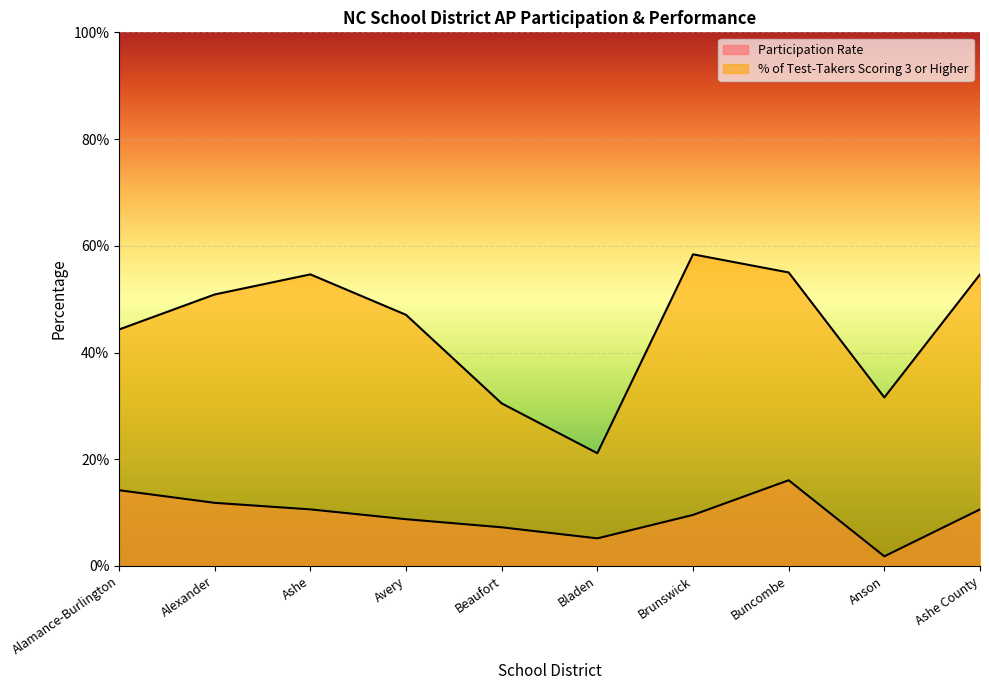

Read the Participation Rate value at Avery.

8.8